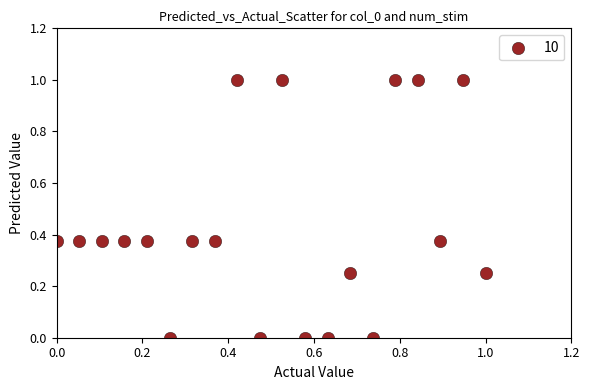

What is the range of Y values (max minus min)?

1.0